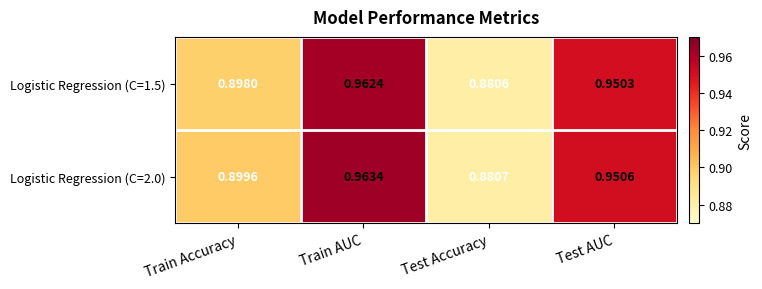

At which category does the chart reach its minimum across all series?

Test Accuracy